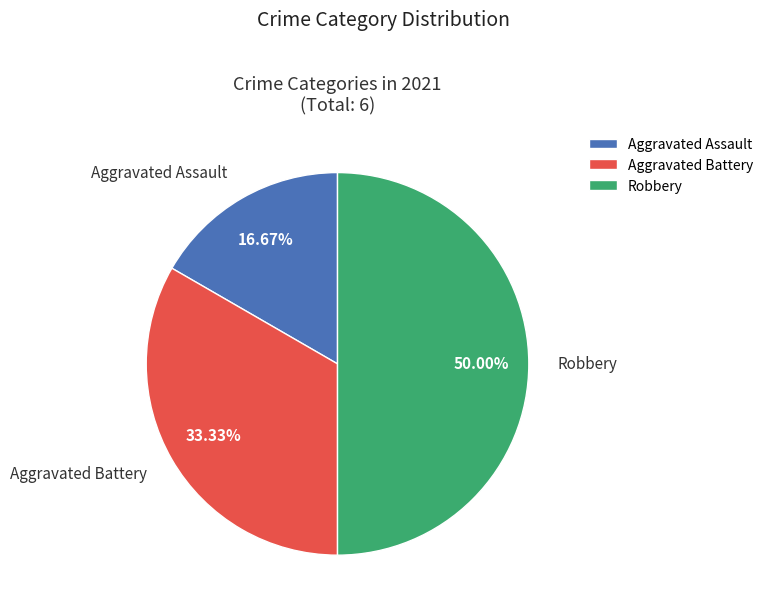

Does Aggravated Battery represent more than half of the total?

No